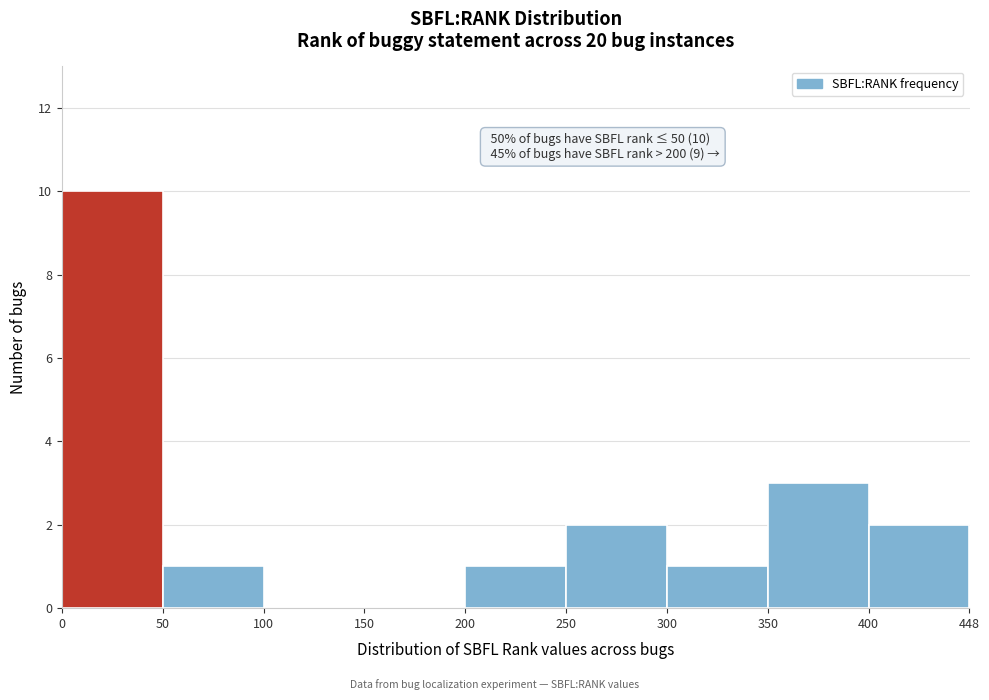

Over which range of the x-axis is the bar tallest?

0 to 50